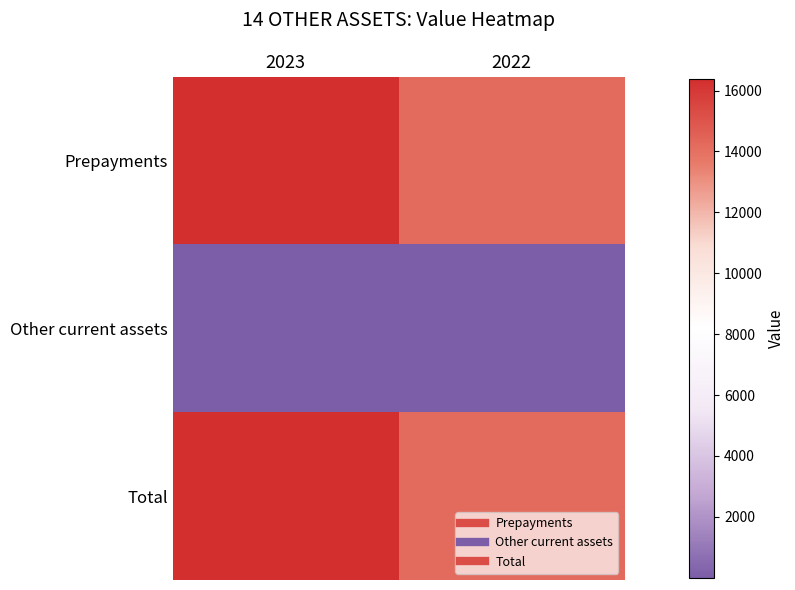

What is the maximum value shown in the chart?

16377